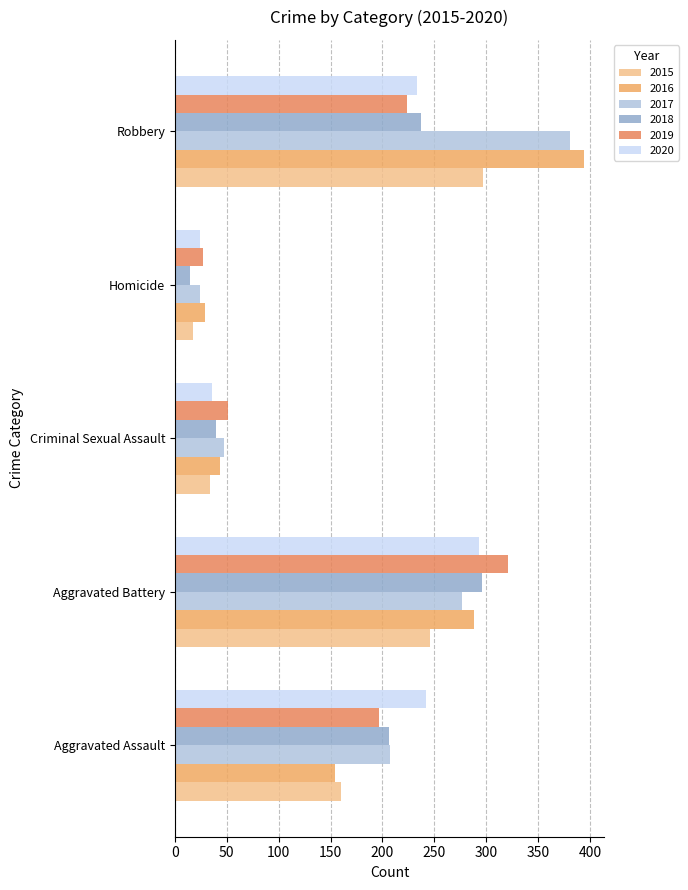

How many data points does each series have?

5